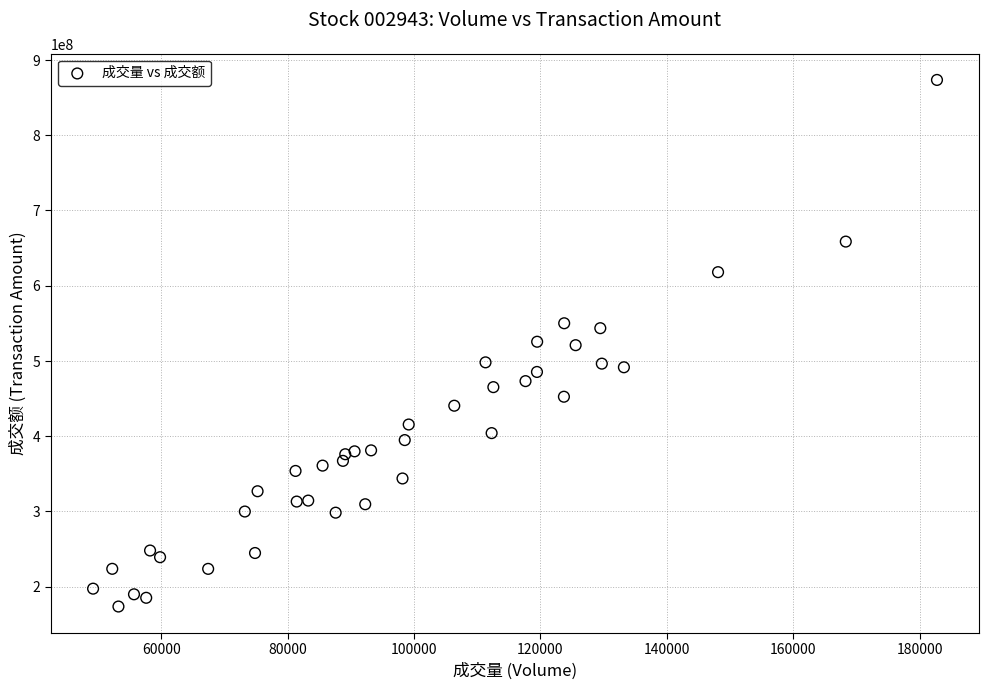

What is the range of Y values (max minus min)?

699580563